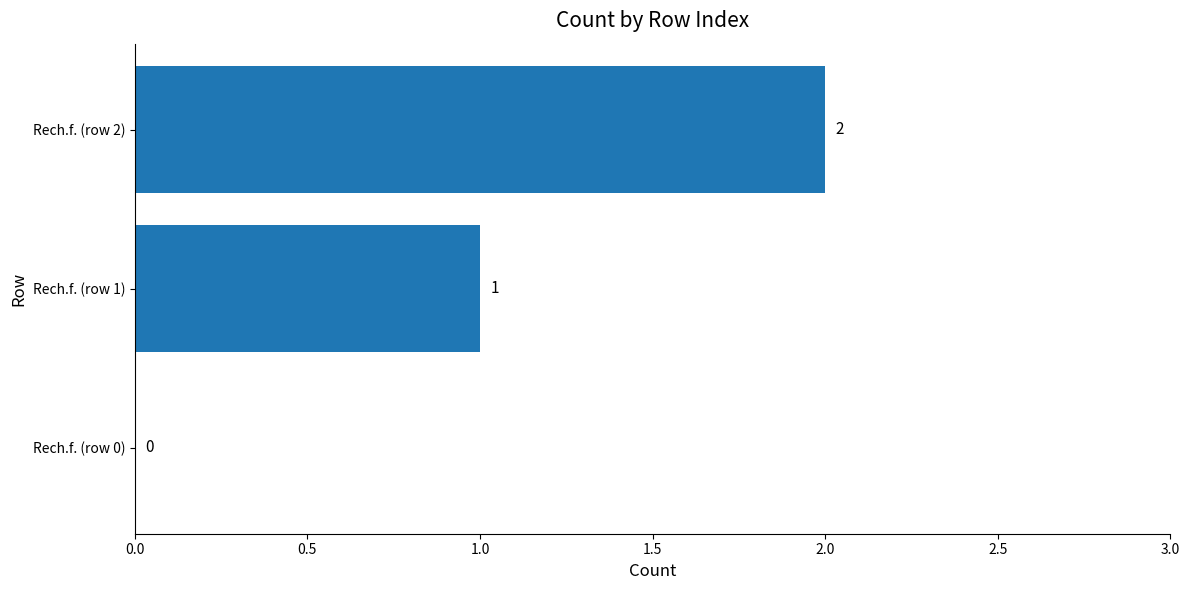

The chart shows a value of -1 at Rech.f. (row 0). True or false?

False